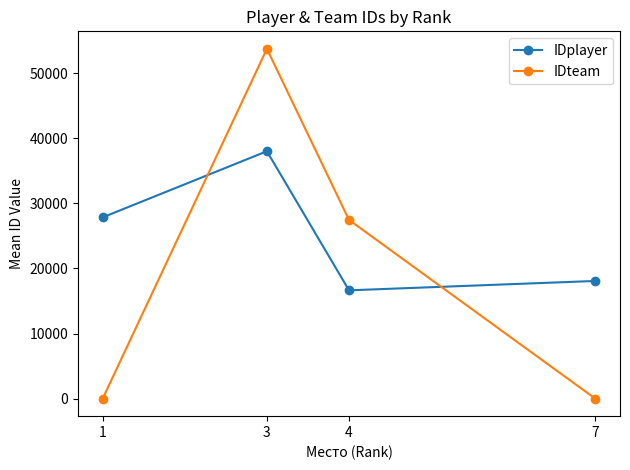

What is the maximum value for IDteam?

53714.0